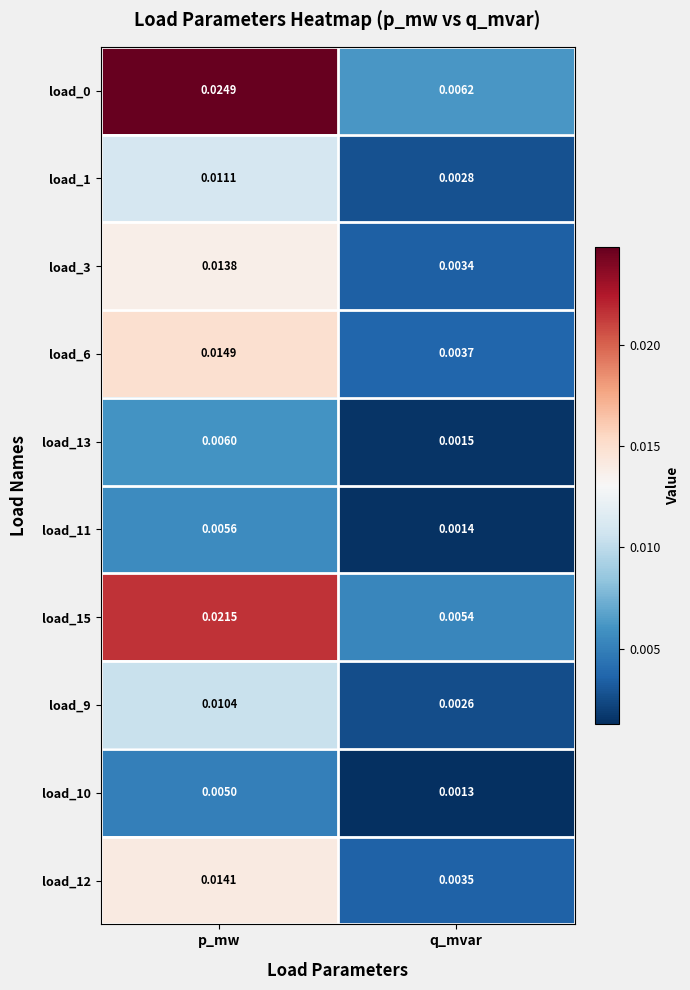

What is the total value across all series at p_mw?

0.1